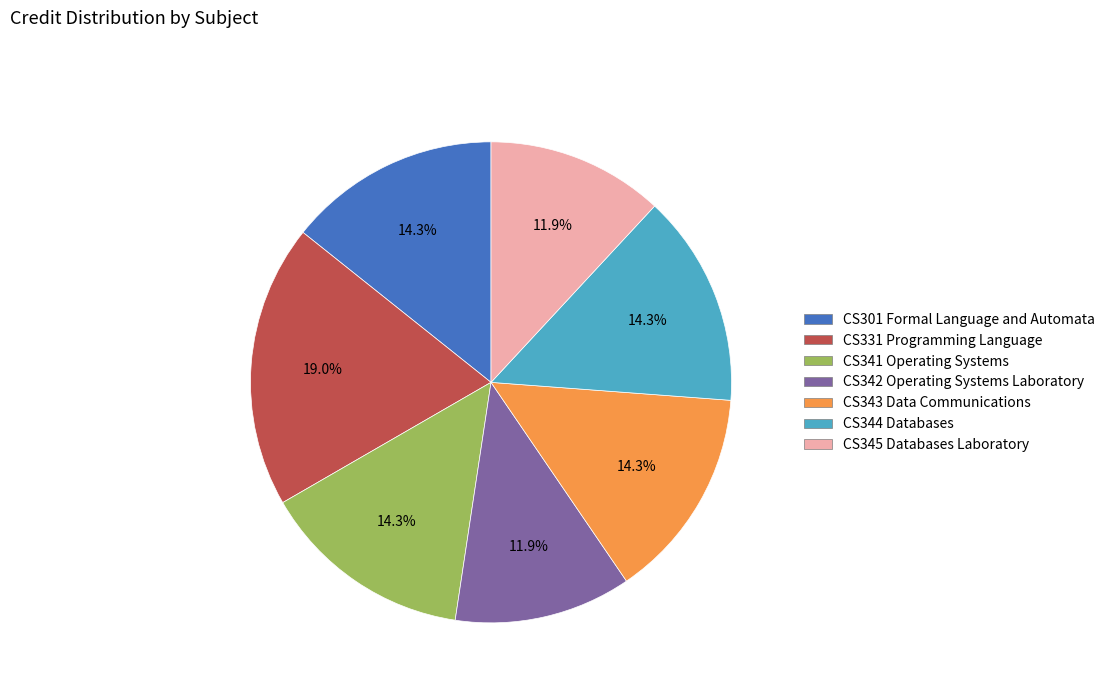

To the nearest percent, what is the average slice percentage?

14%